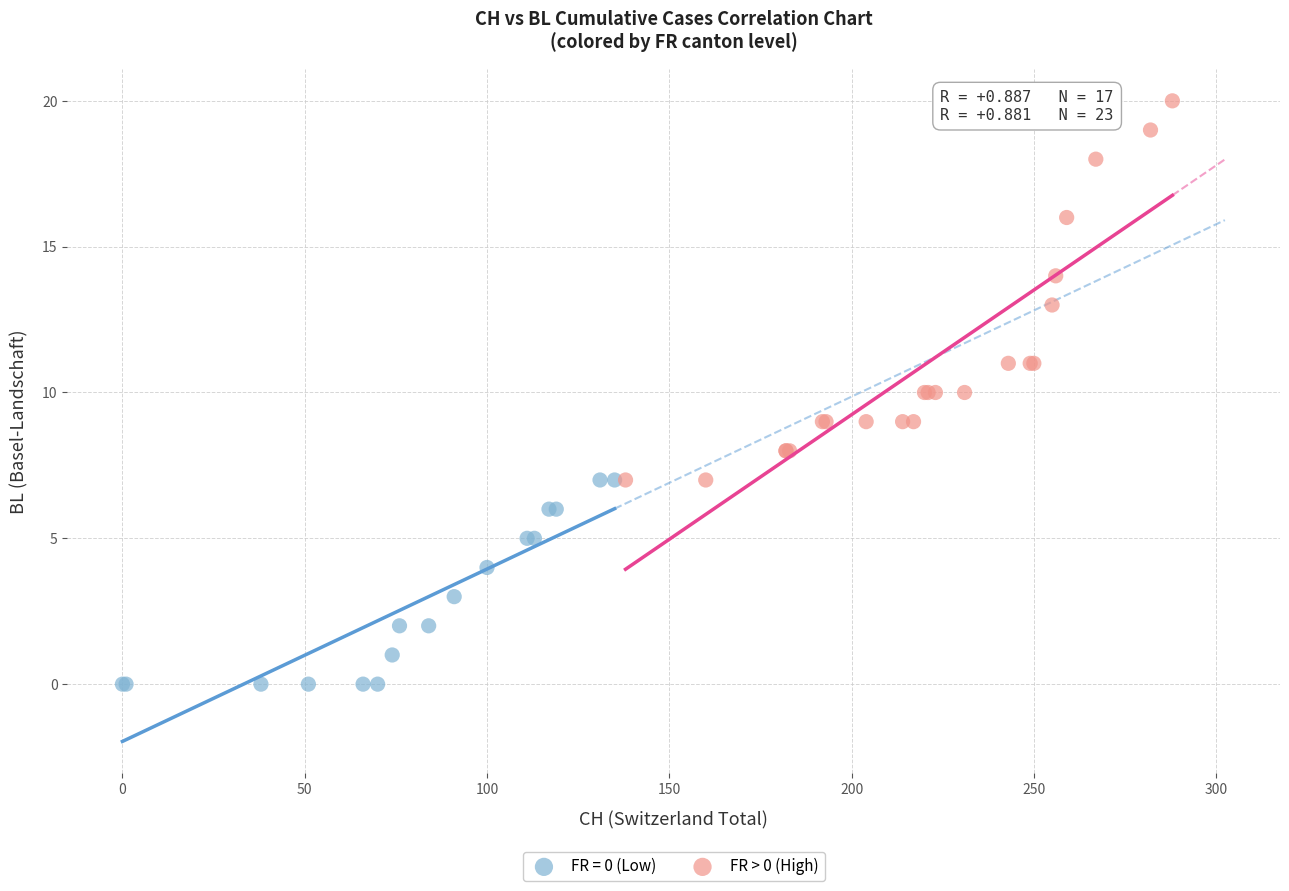

Which series has the largest Y range (max minus min)?

FR > 0 (High)